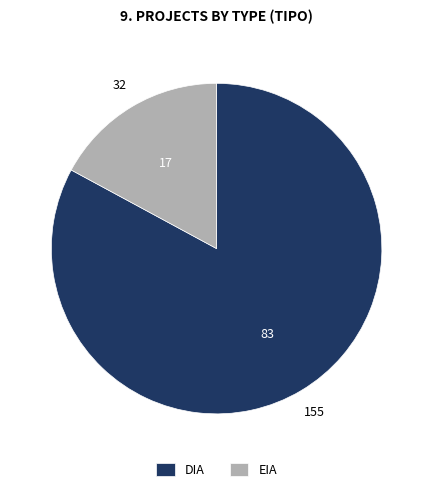

Is the sum of DIA and EIA greater than half?

Yes